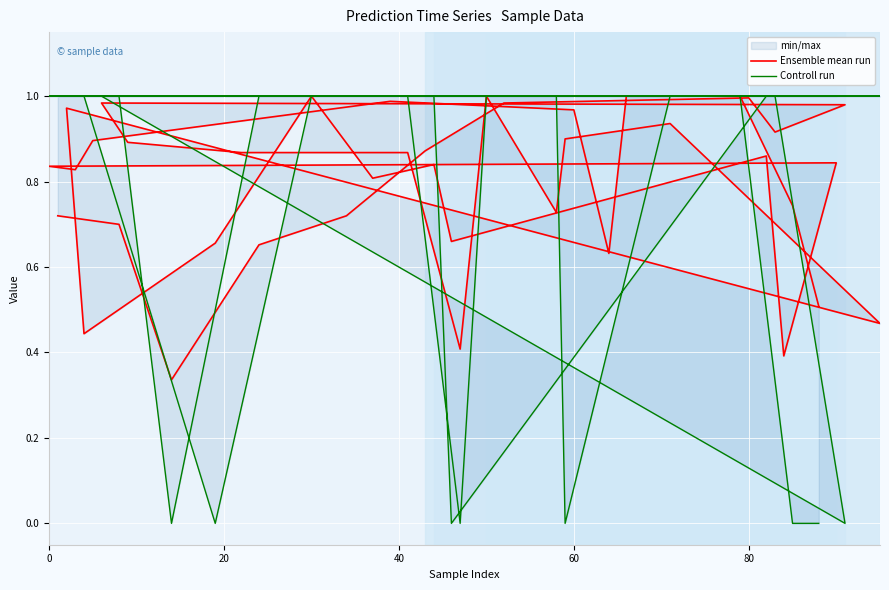

What is the maximum value for Ensemble mean run?

1.0